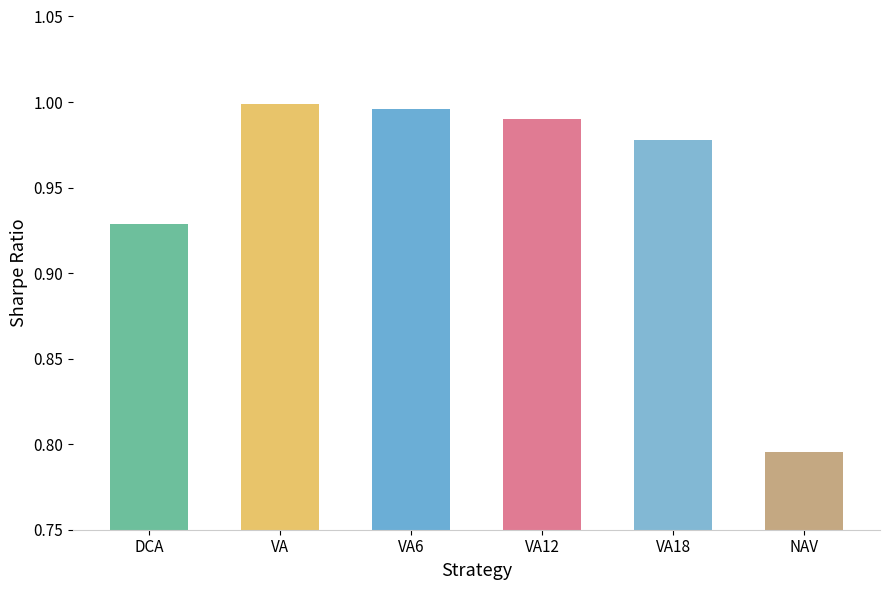

What is the label of the 6th bar from the left?

NAV